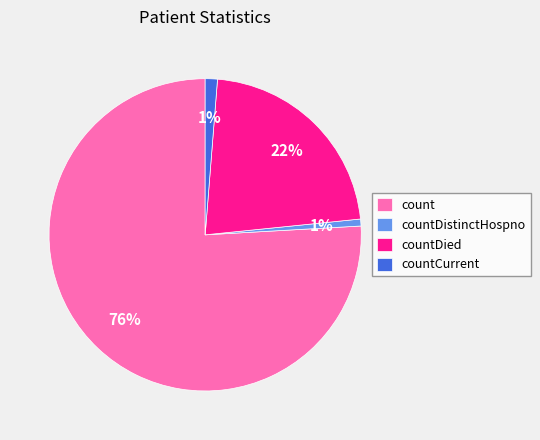

How many segments does this pie chart have?

4